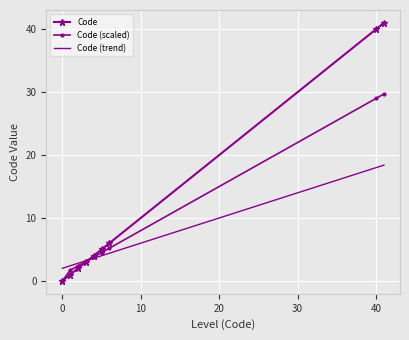

List the series in order of their peak value, lowest first.

Code (trend), Code (scaled), Code